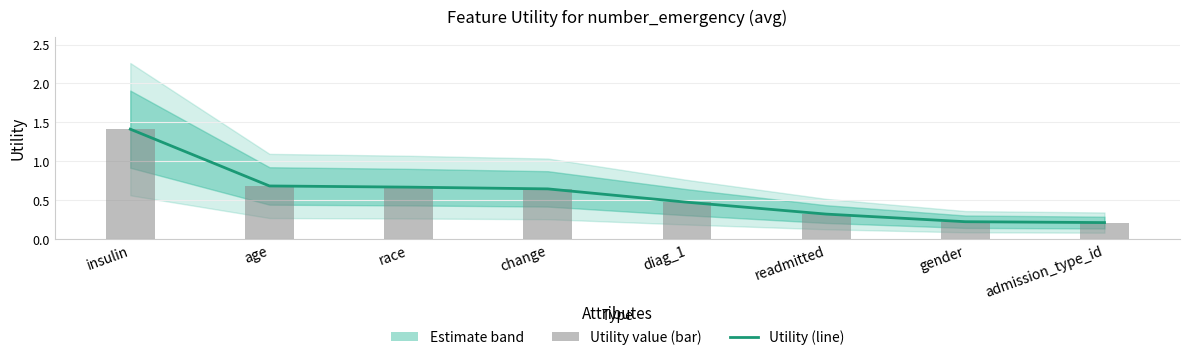

What is the highest value of the Utility (bar) series?

1.4